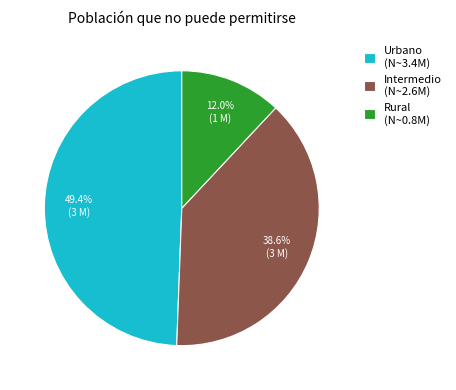

Which slice is the smallest?

Rural